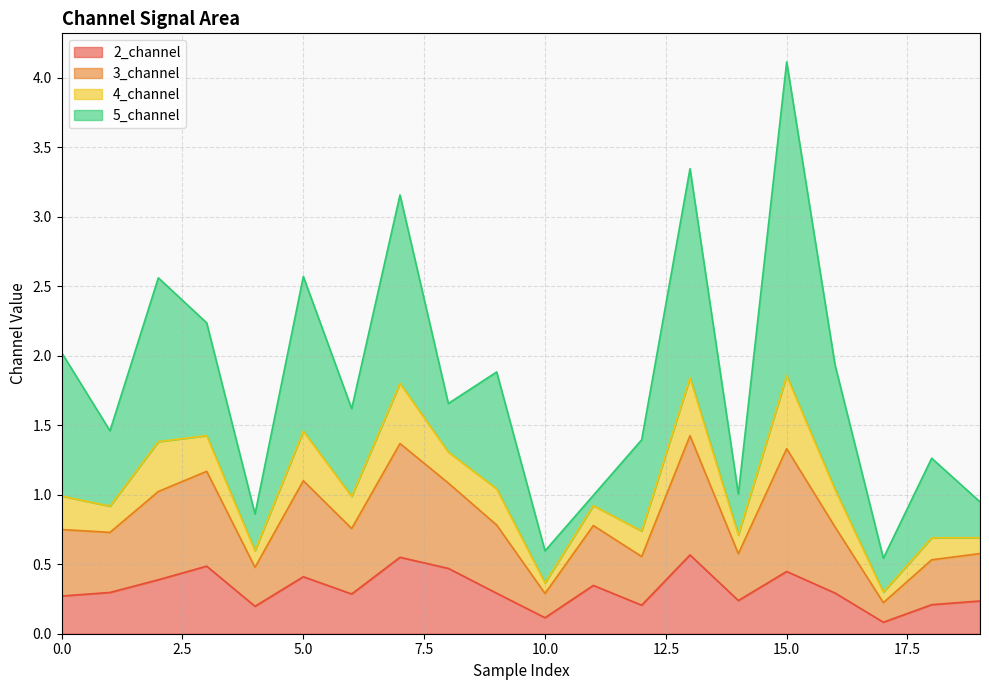

At which category does 3_channel reach its first local peak?

3